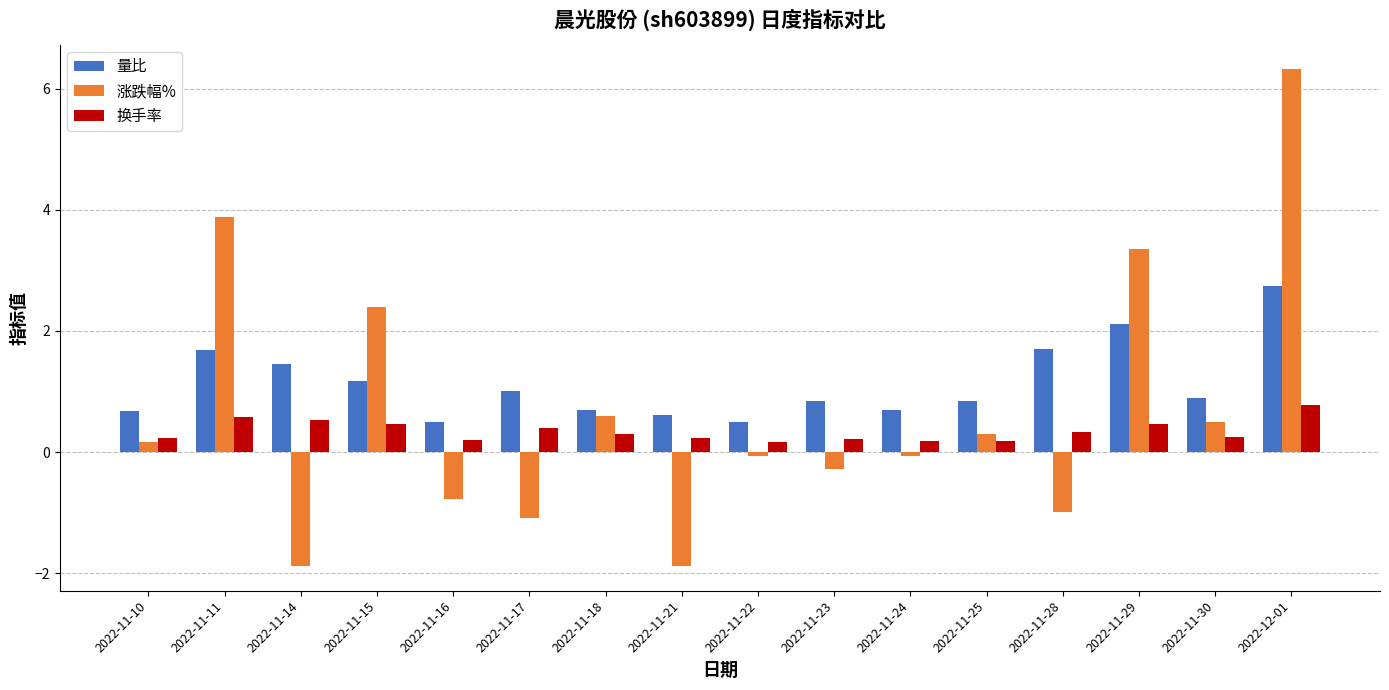

What is the average value of the 涨跌幅% series?

0.7